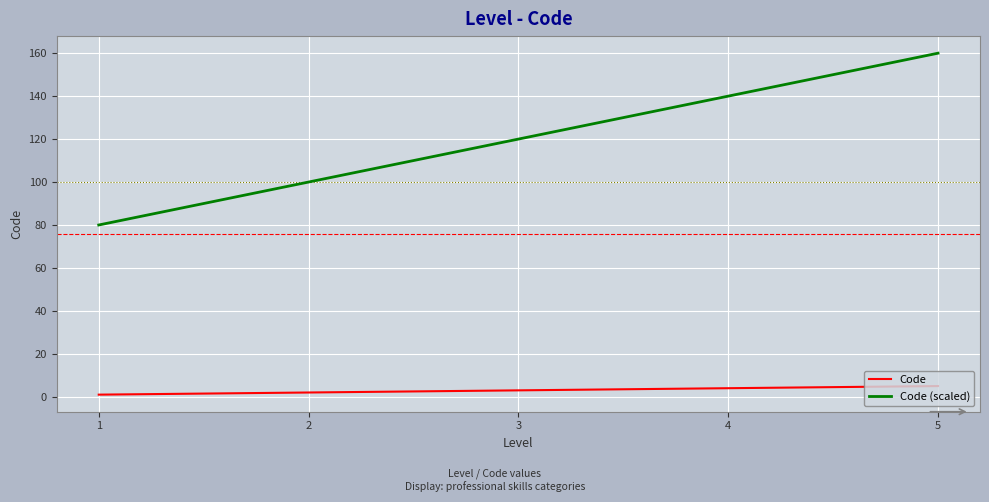

At which label does Code (scaled) reach its minimum?

1